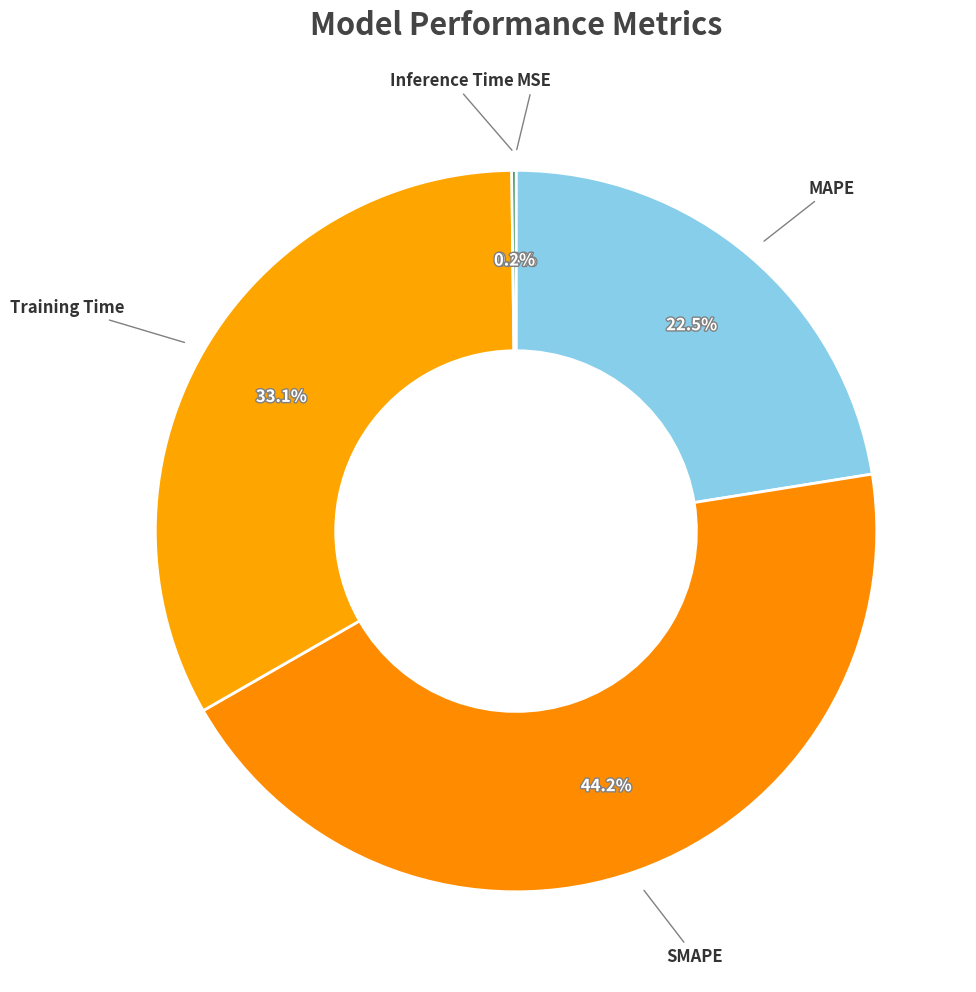

What is the largest slice in the pie chart?

SMAPE